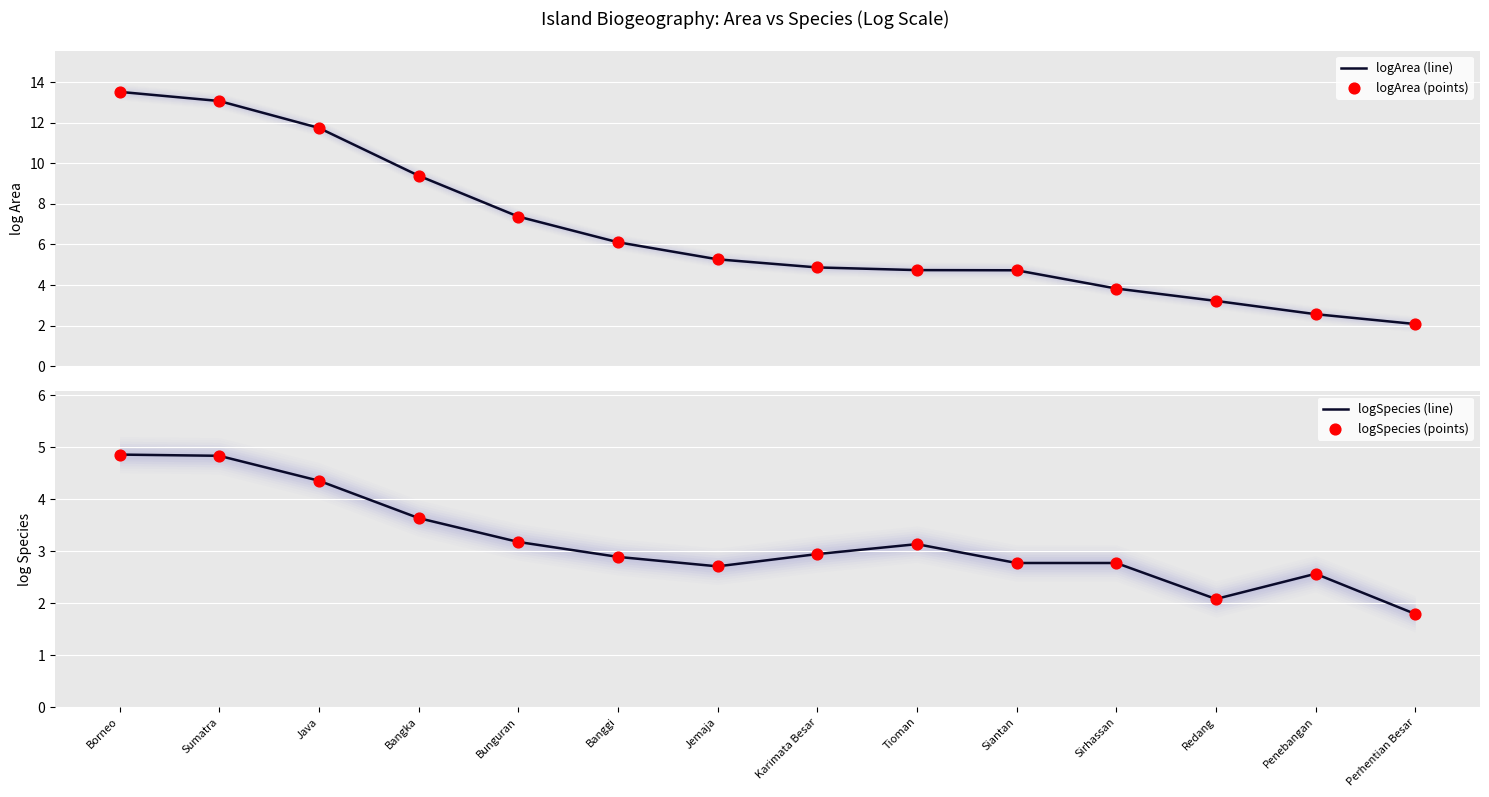

Which series has the largest total across all categories?

logArea (line)